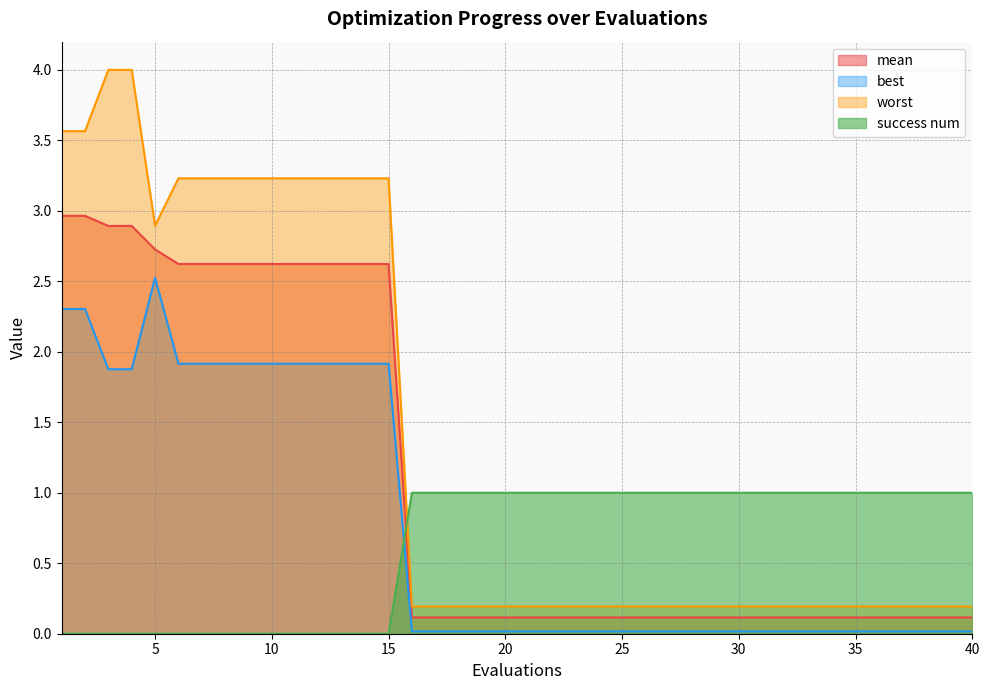

The mean series shows 0.1 at 25. True or false?

True